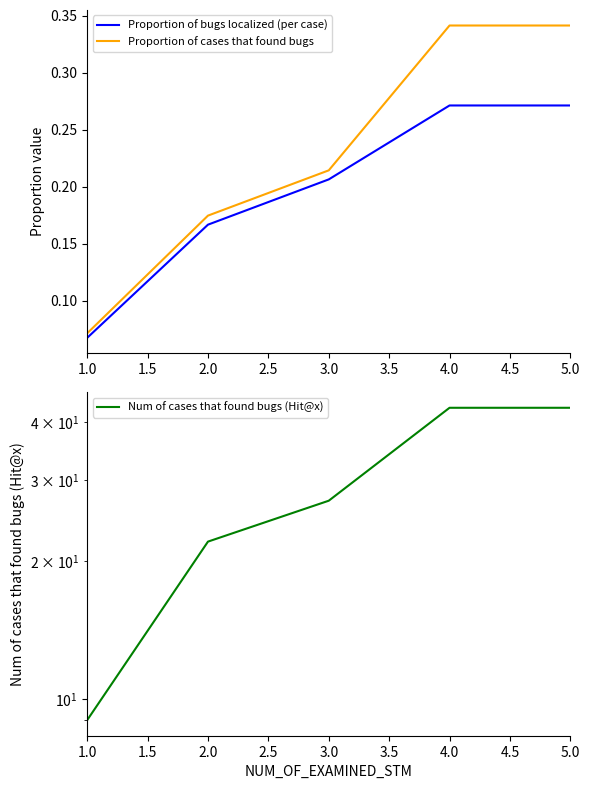

How many series are shown in this chart?

3